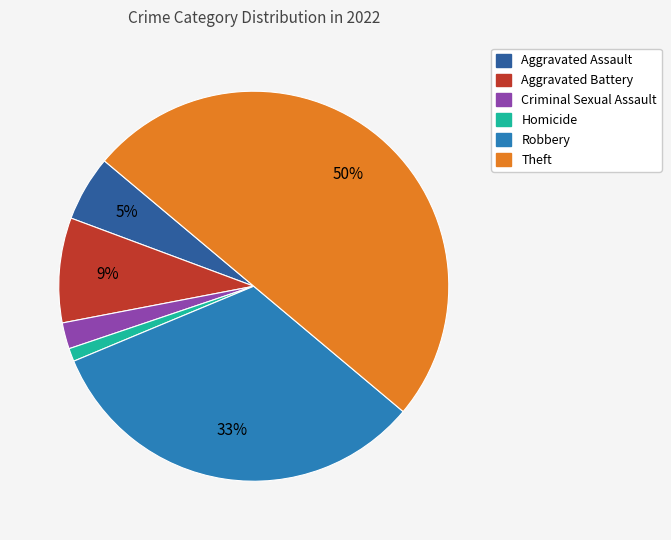

The Aggravated Battery slice represents 16% of the pie. True or false?

False